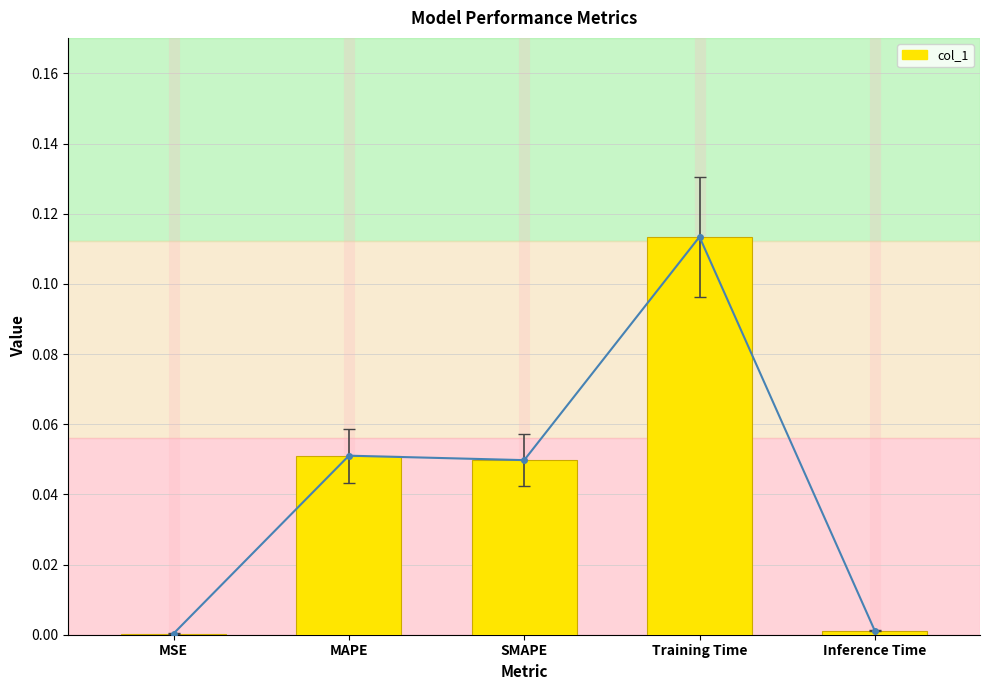

What is the change in value from SMAPE to Training Time?

+0.1